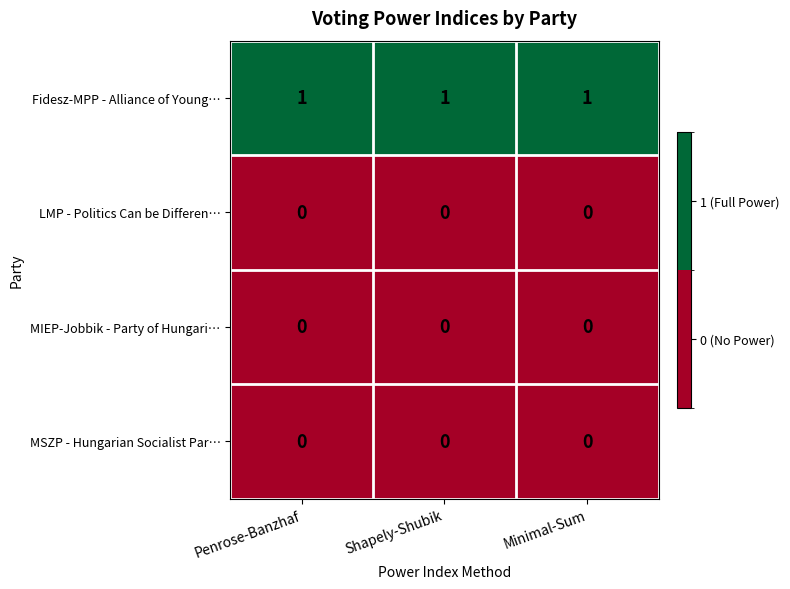

At how many categories does at least one series exceed 0?

3